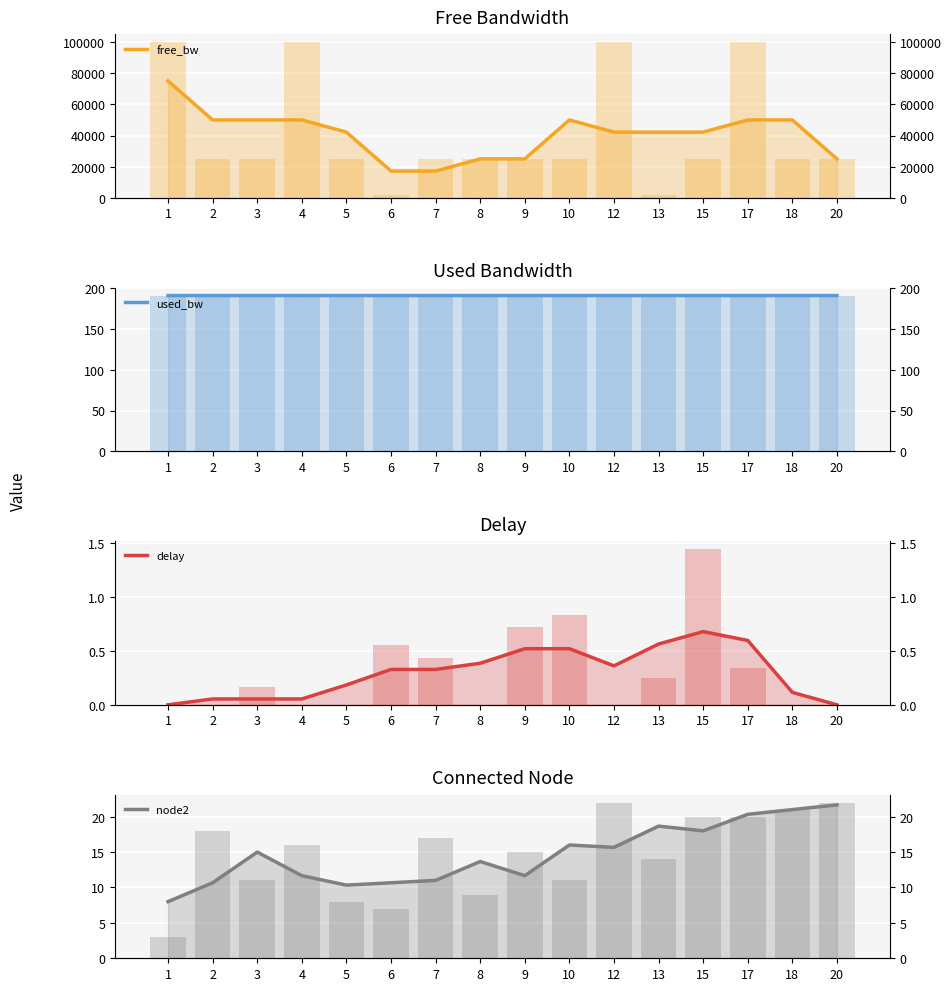

At 17, list the series in order from largest to smallest.

free_bw, used_bw, node2, delay